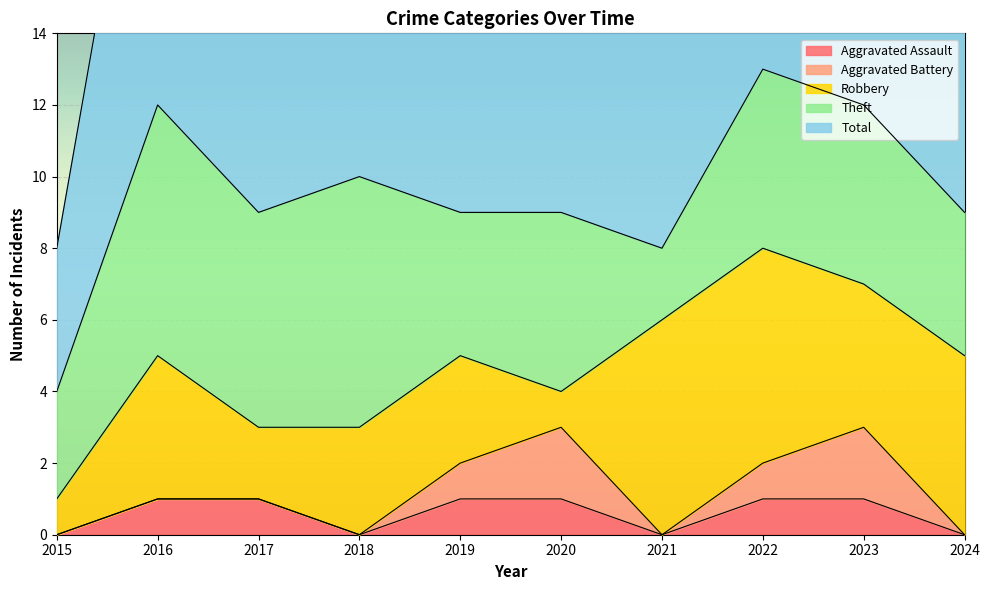

True or false: Theft and Total cross at least once.

False